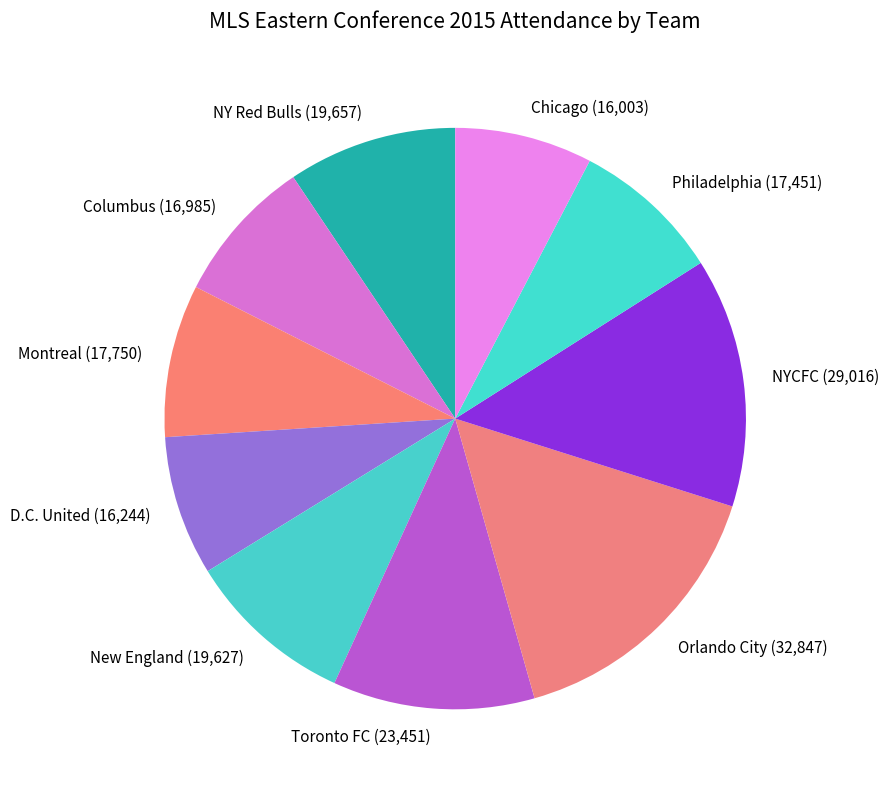

True or false: Chicago accounts for 8% of the total.

True